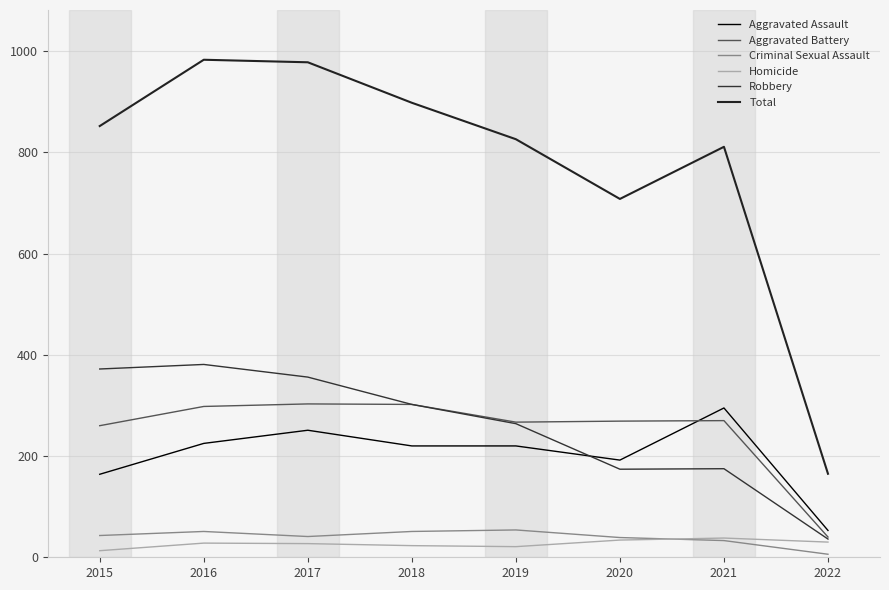

At how many categories does at least one series exceed 38?

8